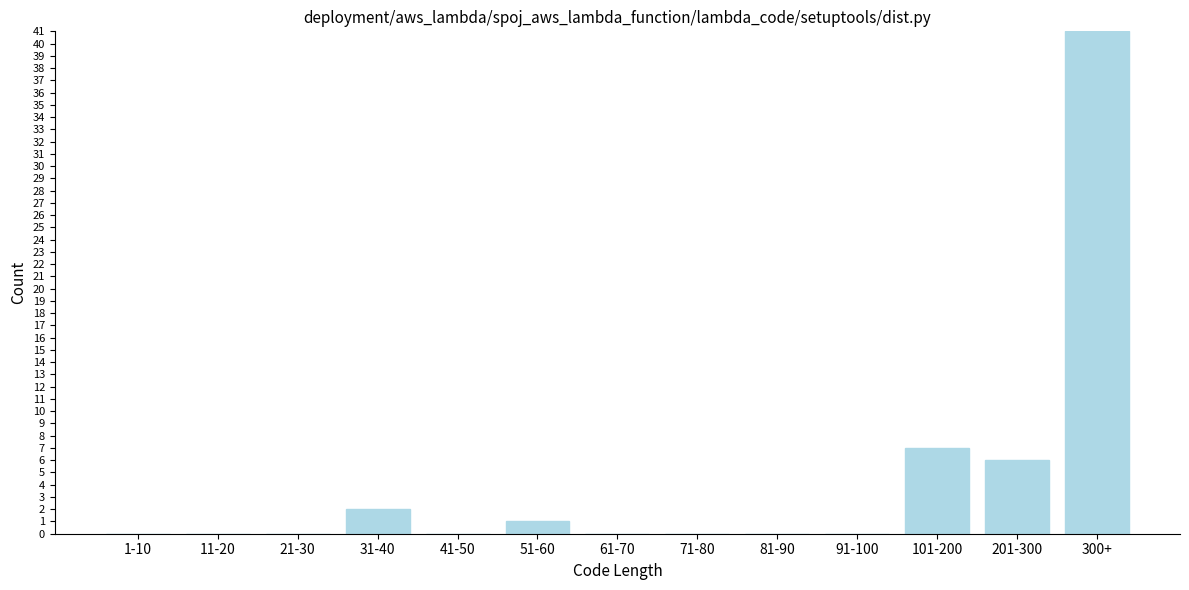

Reading left to right, list all the values displayed in this chart.

1-10=0	11-20=0	21-30=0	31-40=2	41-50=0	51-60=1	61-70=0	71-80=0	81-90=0	91-100=0	101-200=7	201-300=6	300+=41